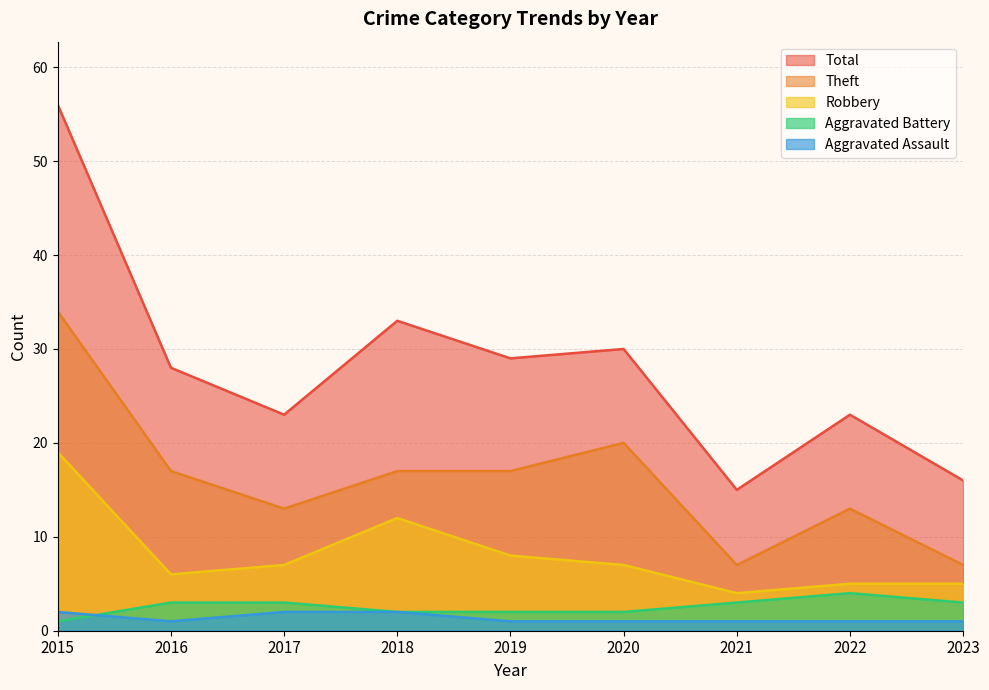

What is the value of the Theft point at the 1st from the left?

34